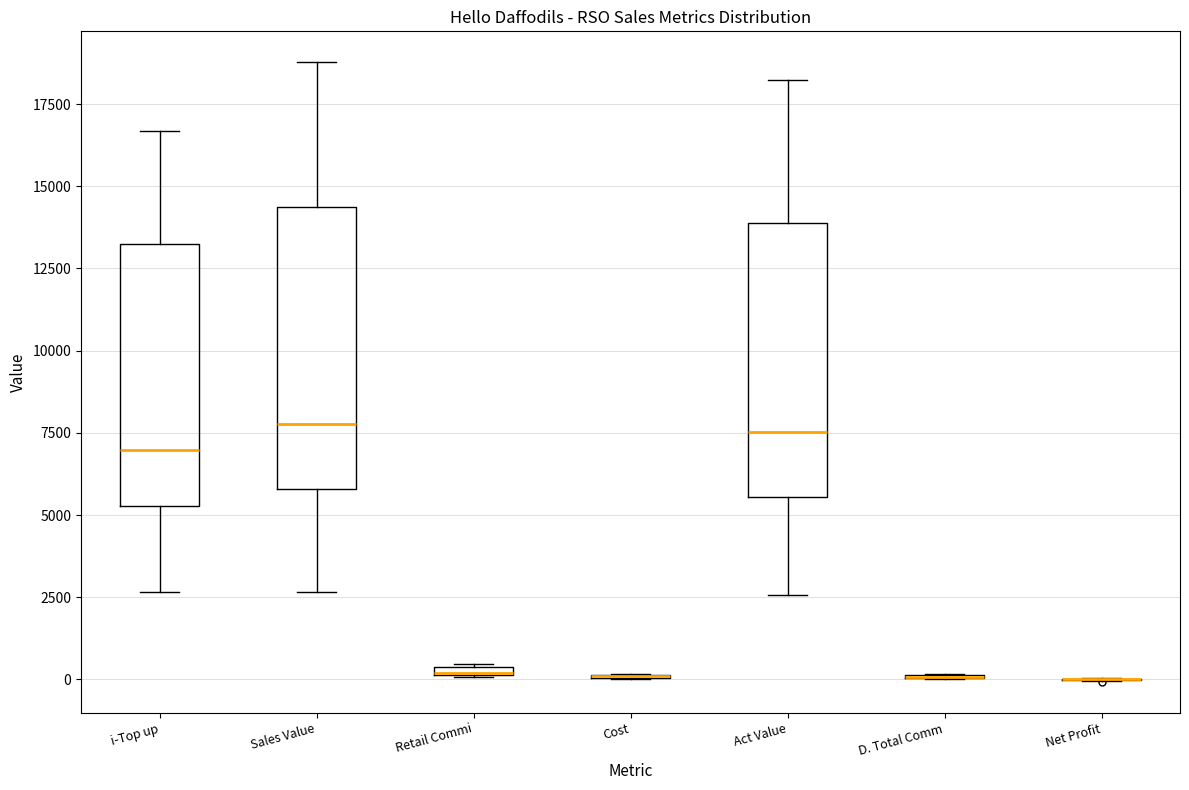

Where does the lower whisker of the box for Sales Value end on the y-axis? The values are not printed on the chart, so give them approximately, as read against the axis.

2500